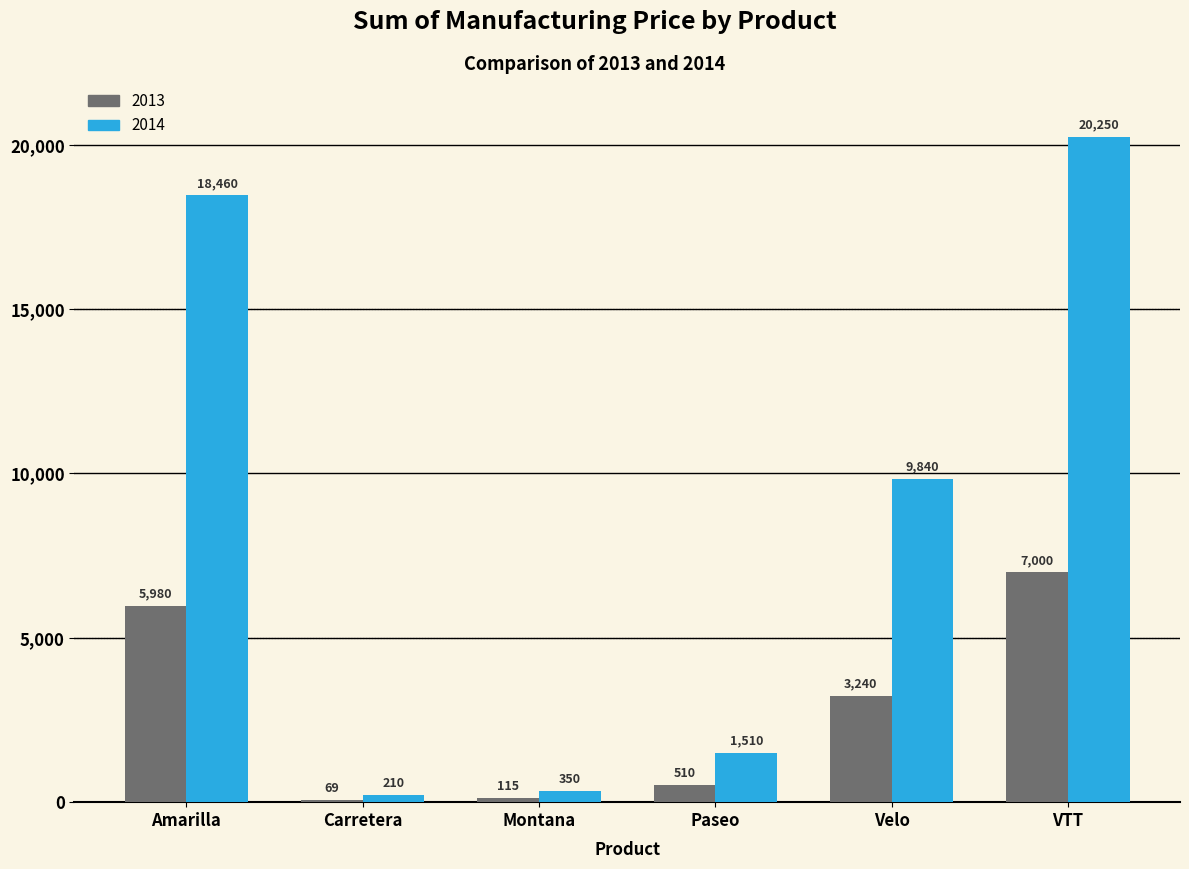

Rank the series at Amarilla from lowest to highest value.

2013, 2014